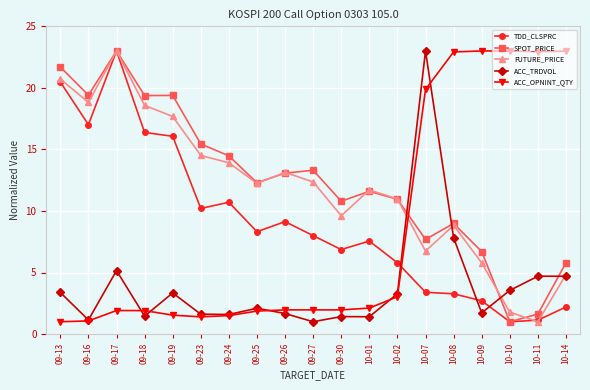

Does the chart display data point markers on the line(s)?

Yes